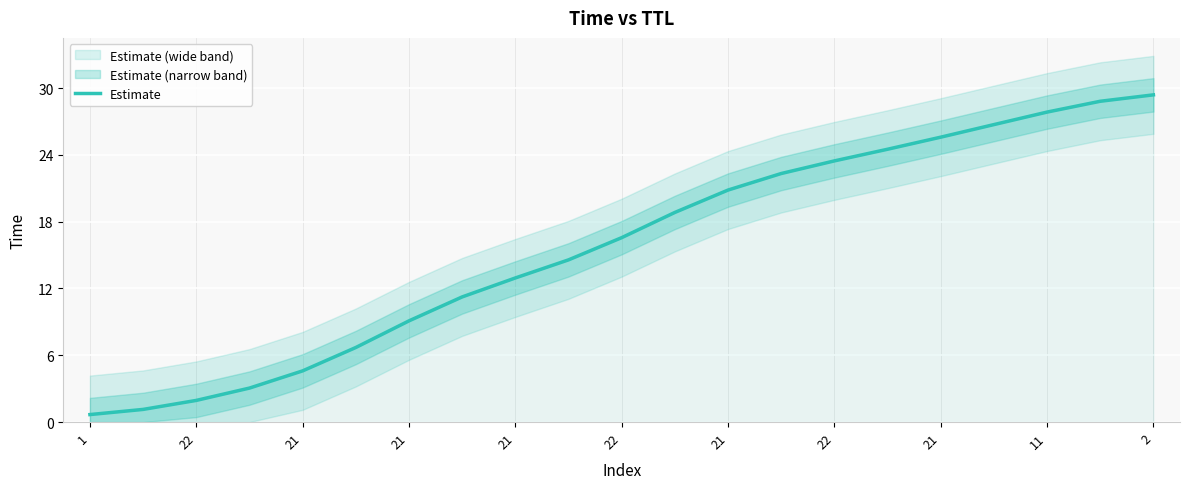

What is the minimum value shown in the chart?

0.7